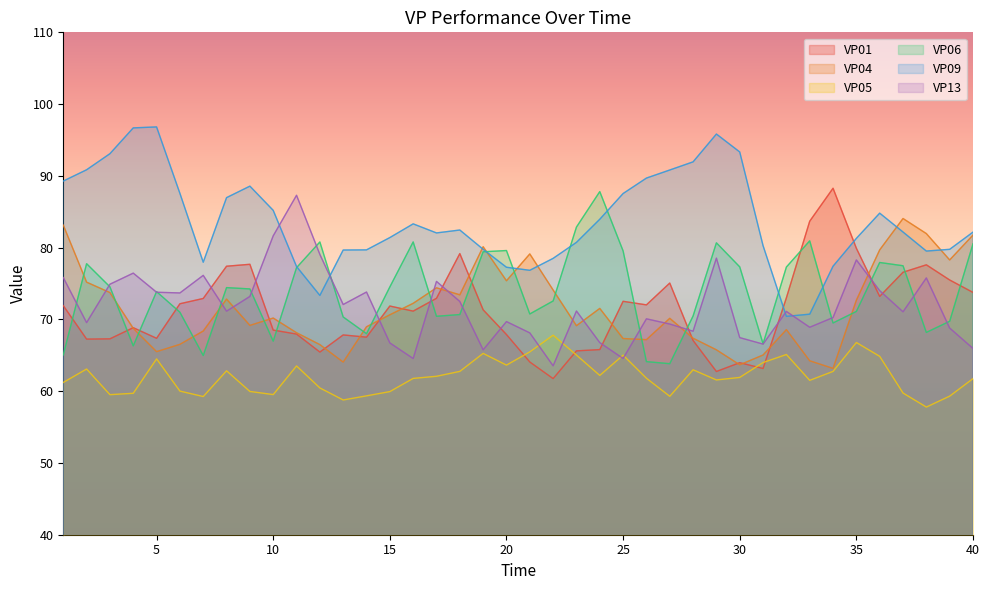

How many data points in VP09 are above 82?

22